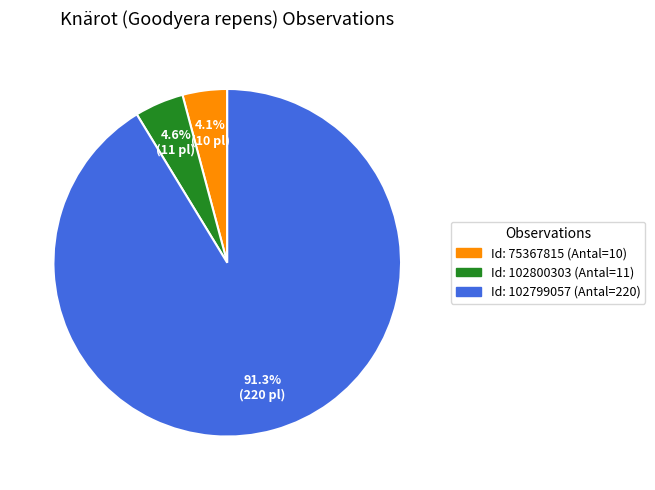

To the nearest percent, what is the difference between the largest and smallest slice percentages?

87%